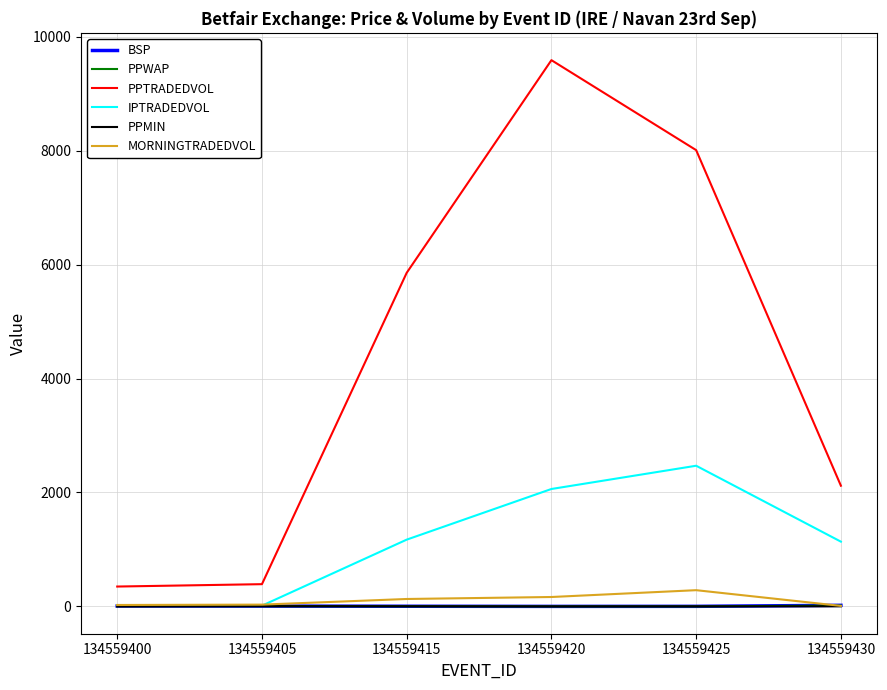

True or false: PPMIN has more than 2 interior local peaks.

False